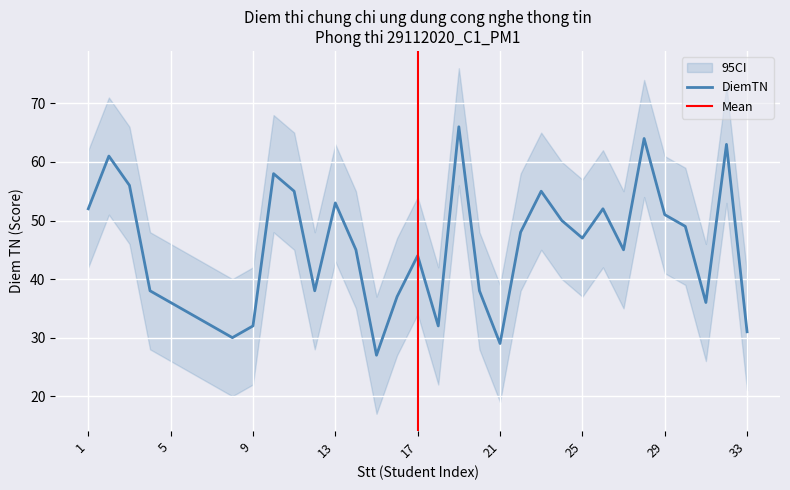

What is the value of the DiemTN point at the 24th from the left?

50